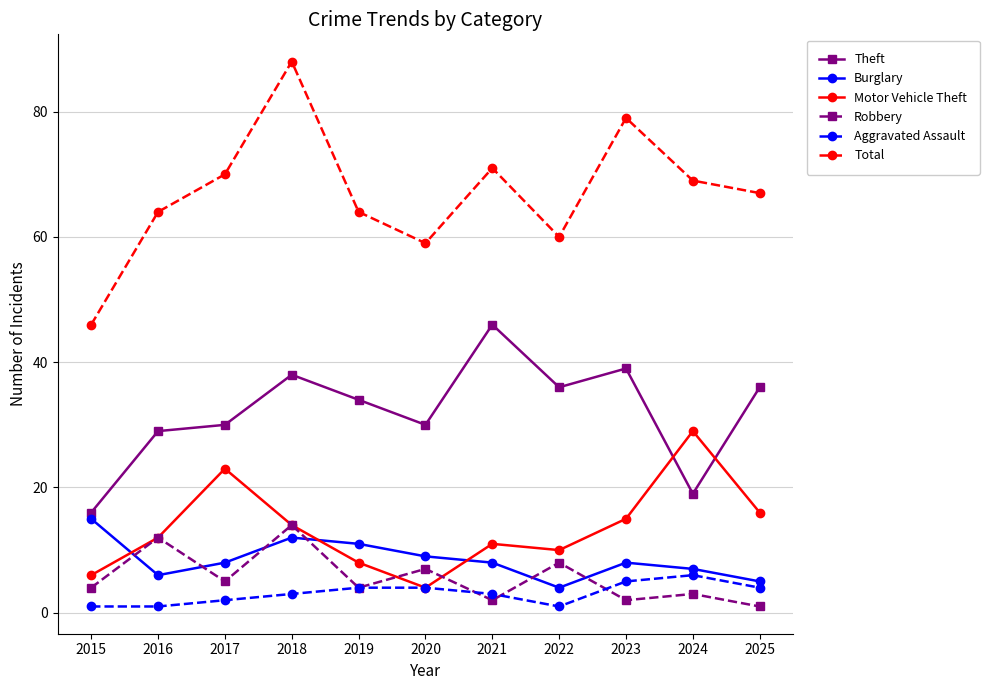

What is the sum of all Total values?

737